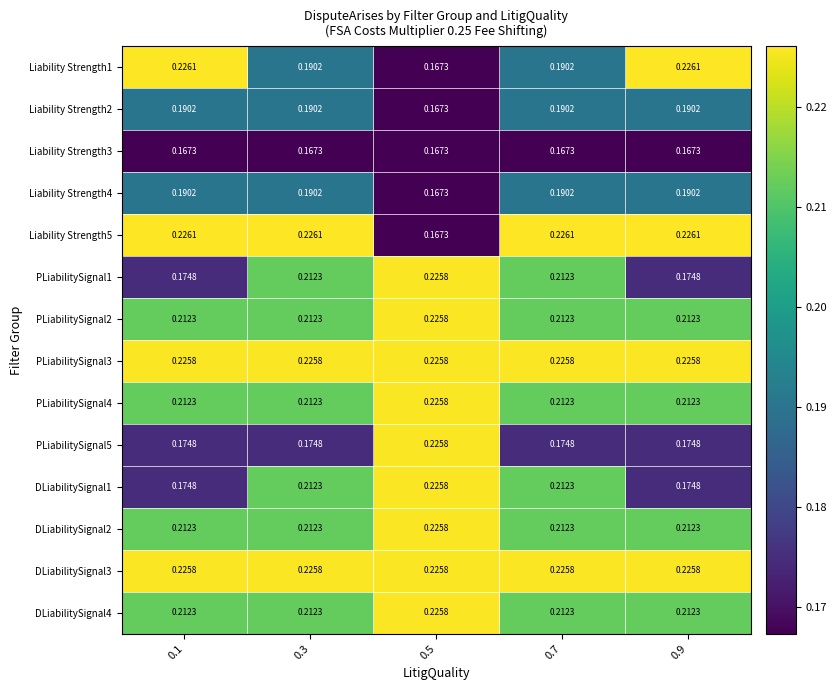

Is the value of DLiabilitySignal2 at 0.9 greater than the value of DLiabilitySignal1 at 0.1?

Yes